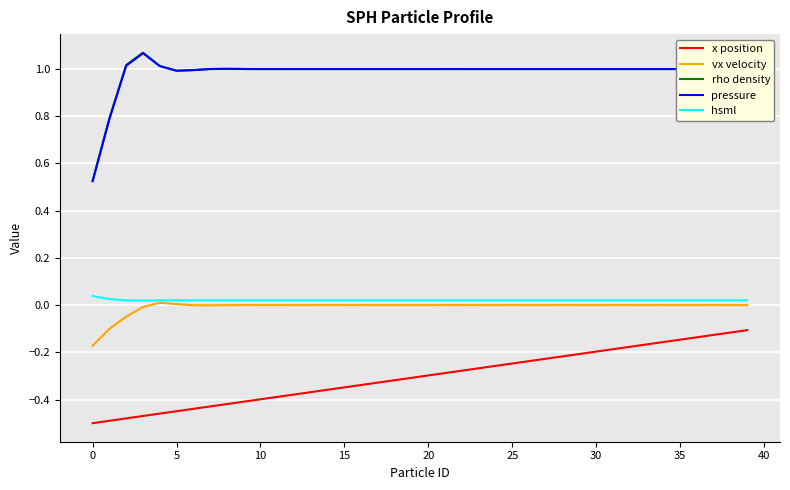

Is this an area chart (filled region under the line)?

No